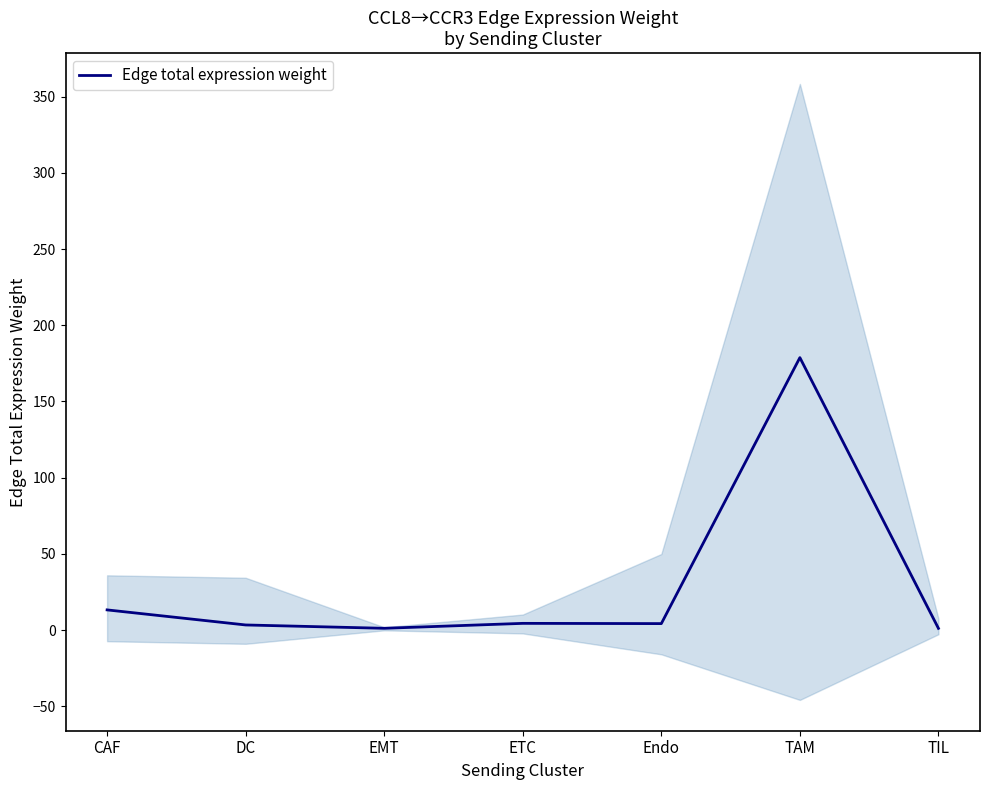

Reading left to right, transcribe all the data shown in this chart.

13.2	3.3	1.1	4.4	4.2	178.8	1.1